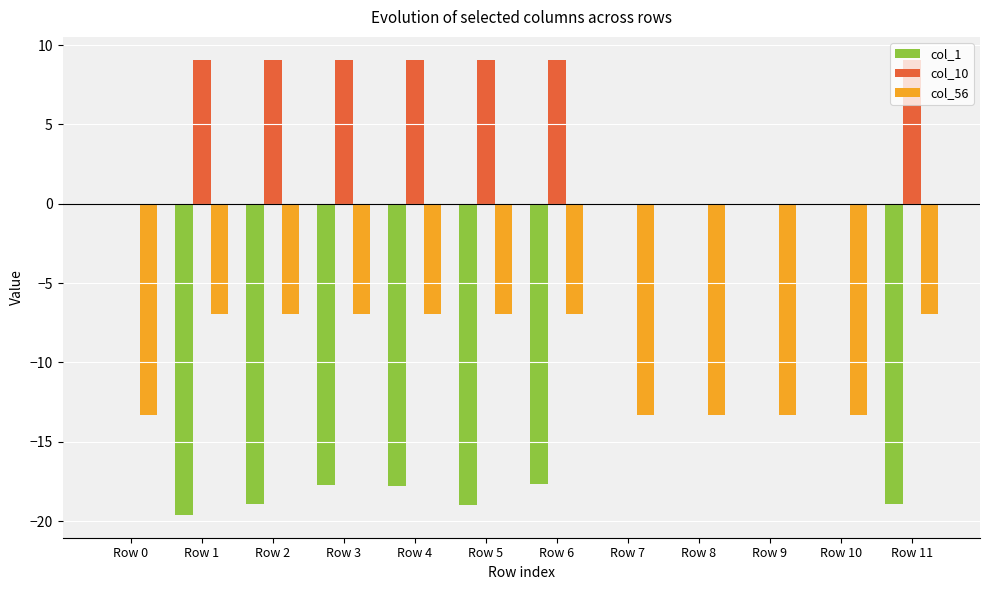

How many series are shown in this chart?

3